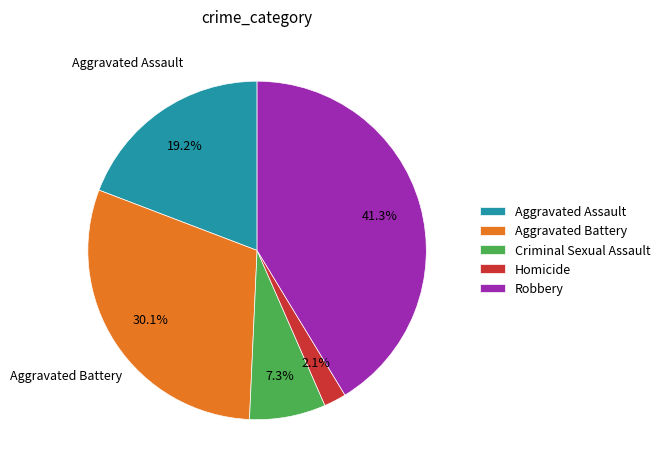

Do Criminal Sexual Assault and Aggravated Battery together represent more than half of the pie?

No